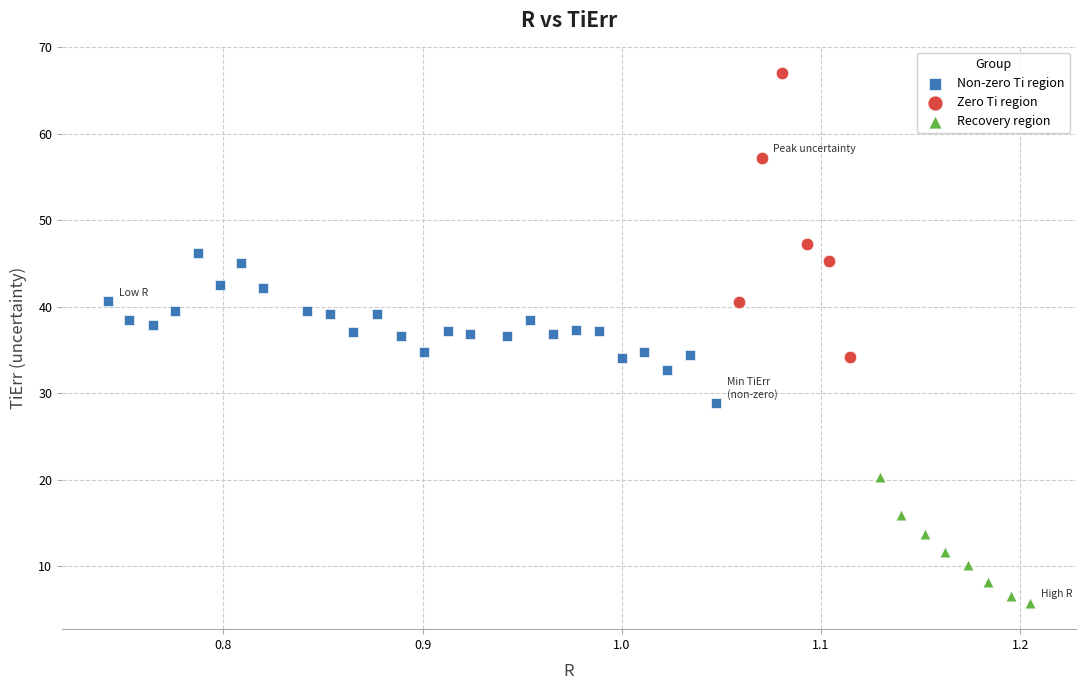

Which series reaches the minimum Y coordinate?

Recovery region